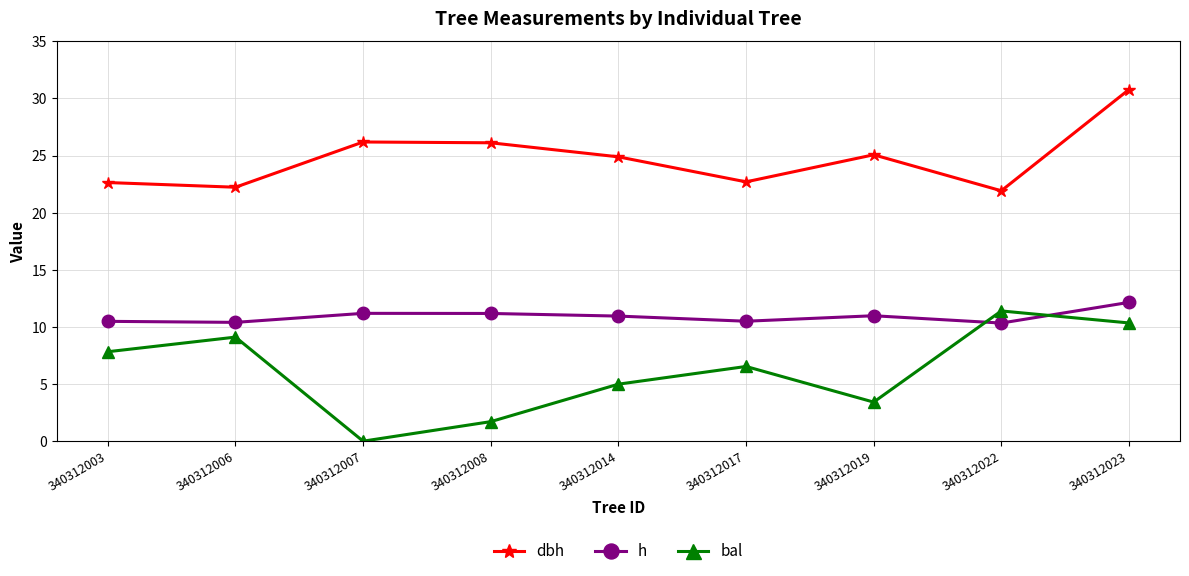

What is the sum of all dbh values?

222.5